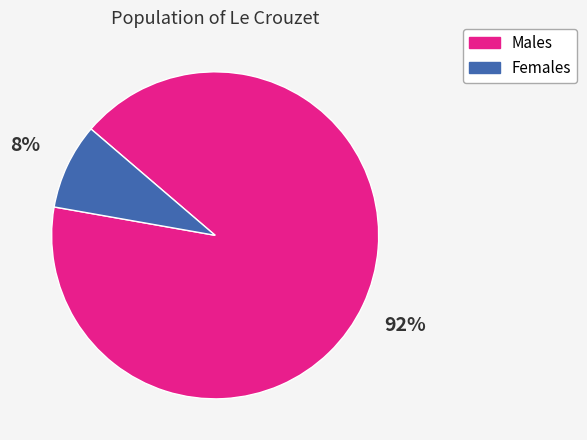

Is there a majority slice in this chart?

Yes